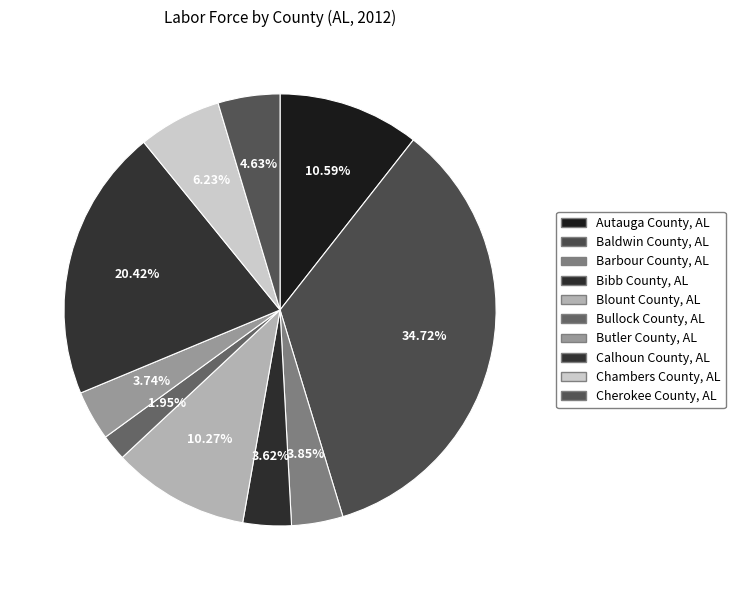

What is the smallest slice in the pie chart?

Bullock County, AL